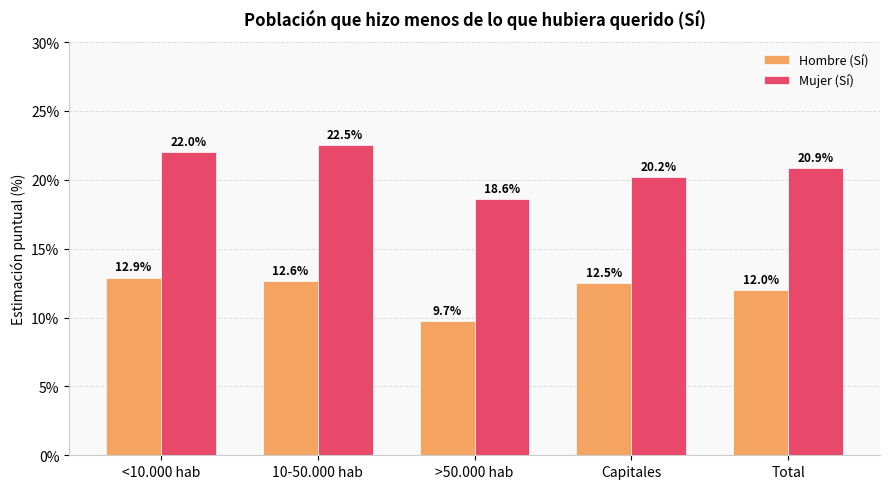

Rank the series at <10.000 hab from lowest to highest value.

Hombre (Sí), Mujer (Sí)